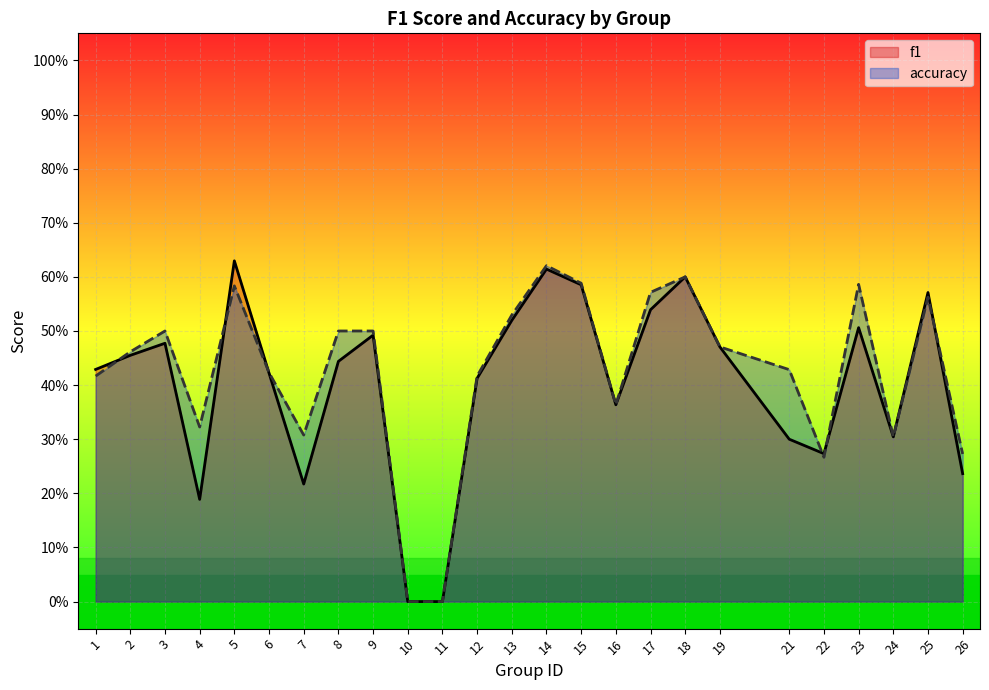

Which series ends up on top after the final intersection of f1 and accuracy?

accuracy